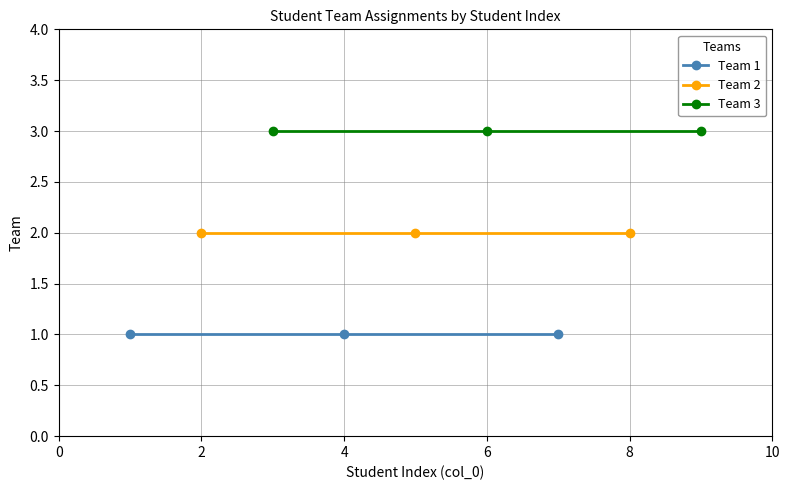

What is the average value of the Team 2 series?

2